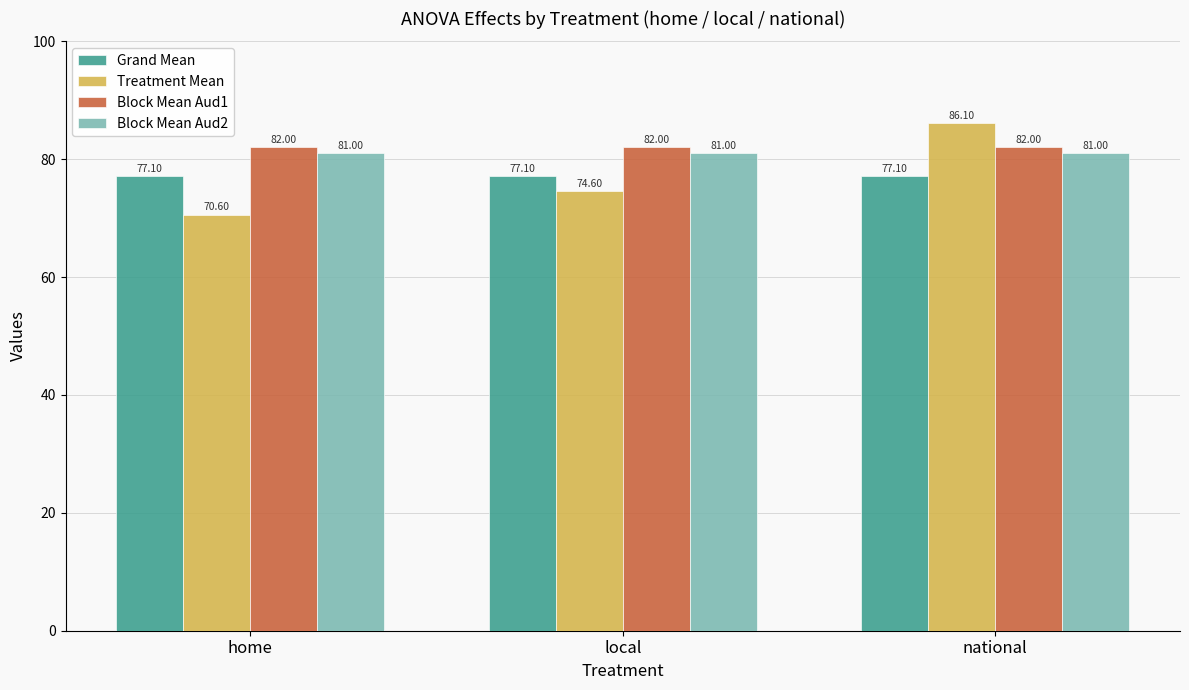

Count the number of categories in the chart.

3